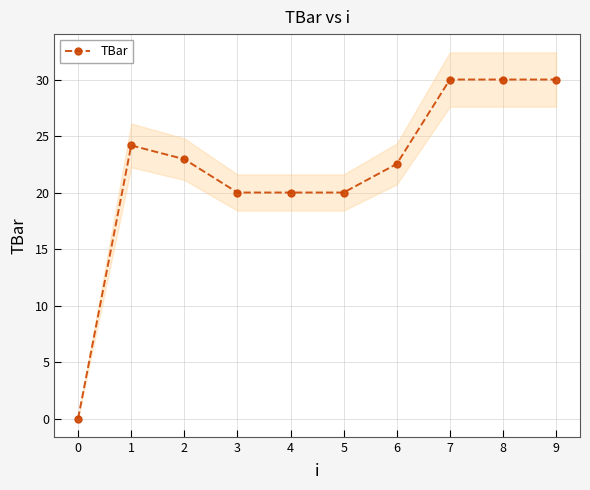

List the labels in order of value, smallest first.

0, 3, 4, 5, 6, 2, 1, 7, 8, 9